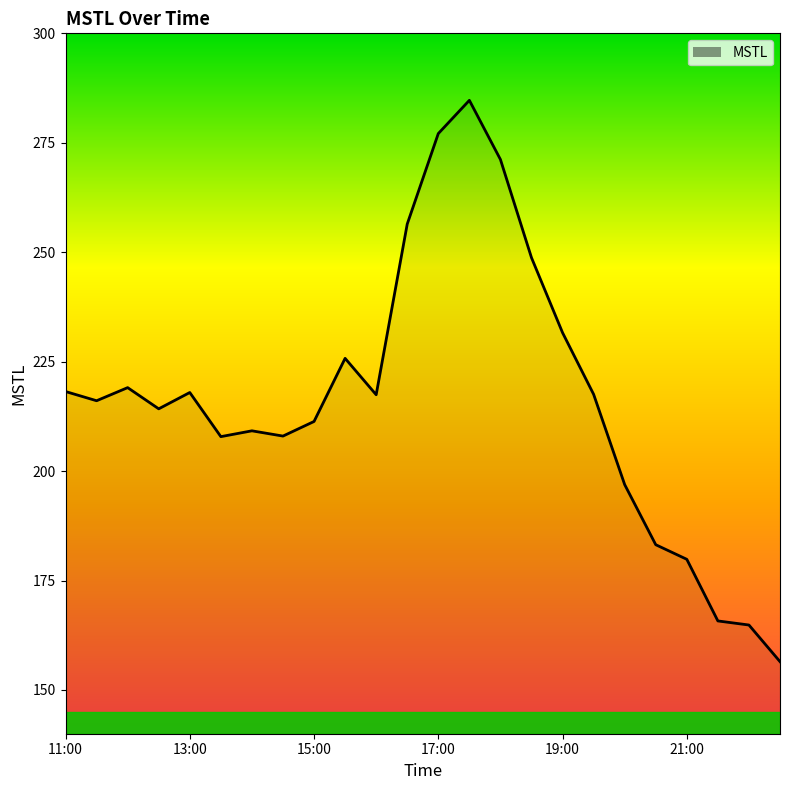

What is the difference between the maximum and minimum values?

128.2